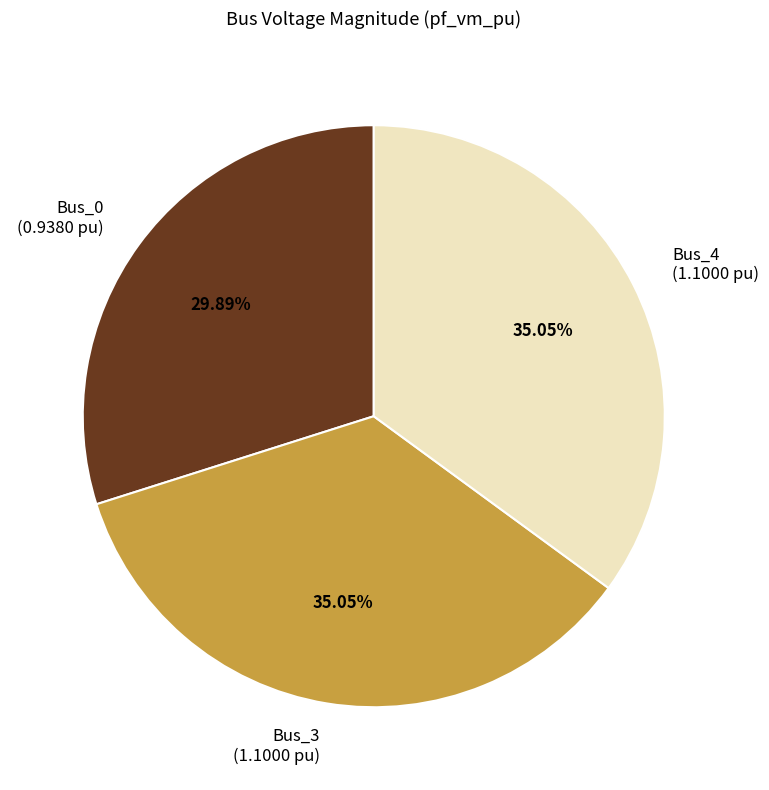

Is there any slice that represents more than half of the pie?

No